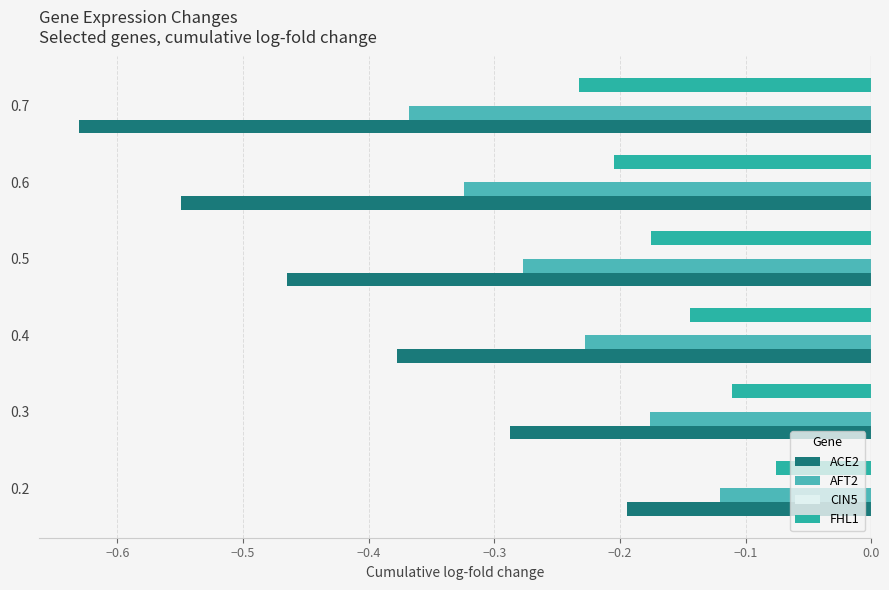

Which series has the largest range (max minus min)?

ACE2